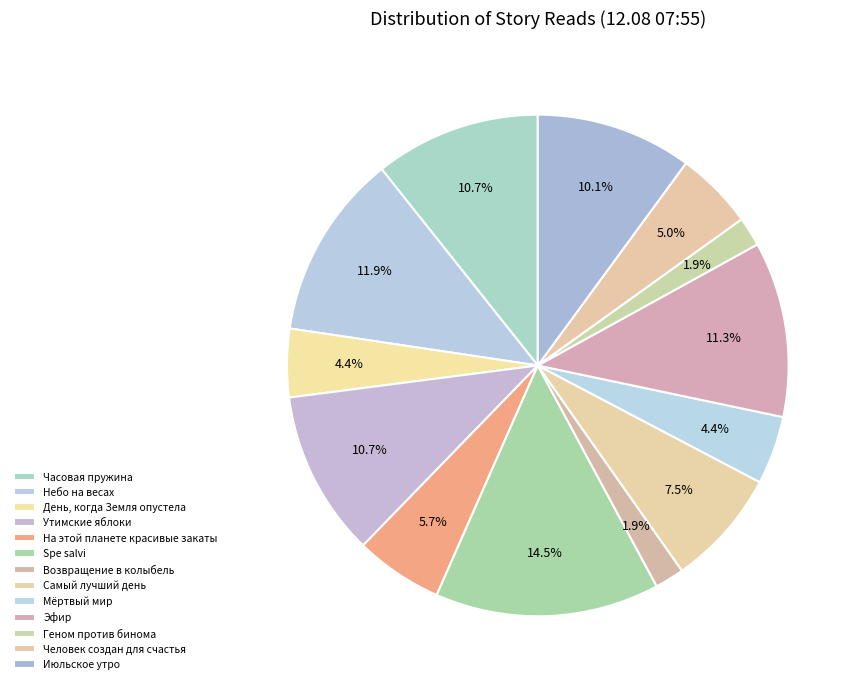

To the nearest percent, what is the difference between the Небо на весах and Возвращение в колыбель slice percentages?

10%